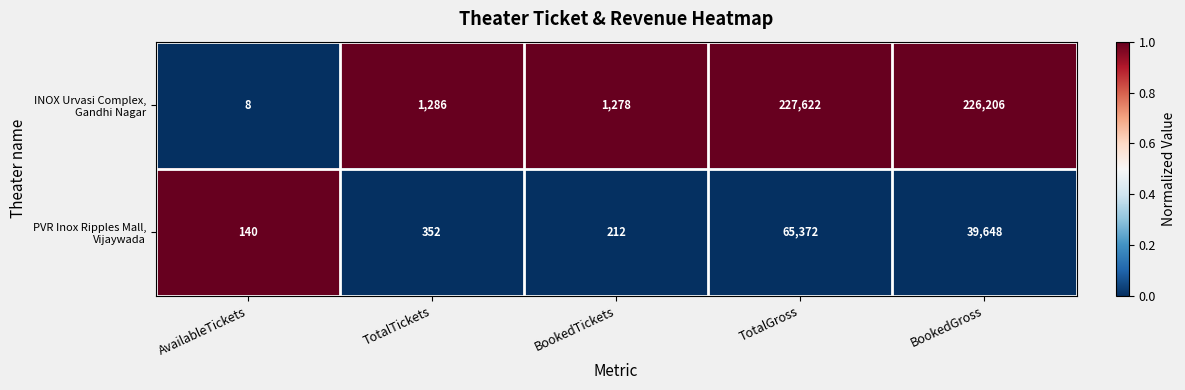

What is the total value across all series at TotalGross?

292994